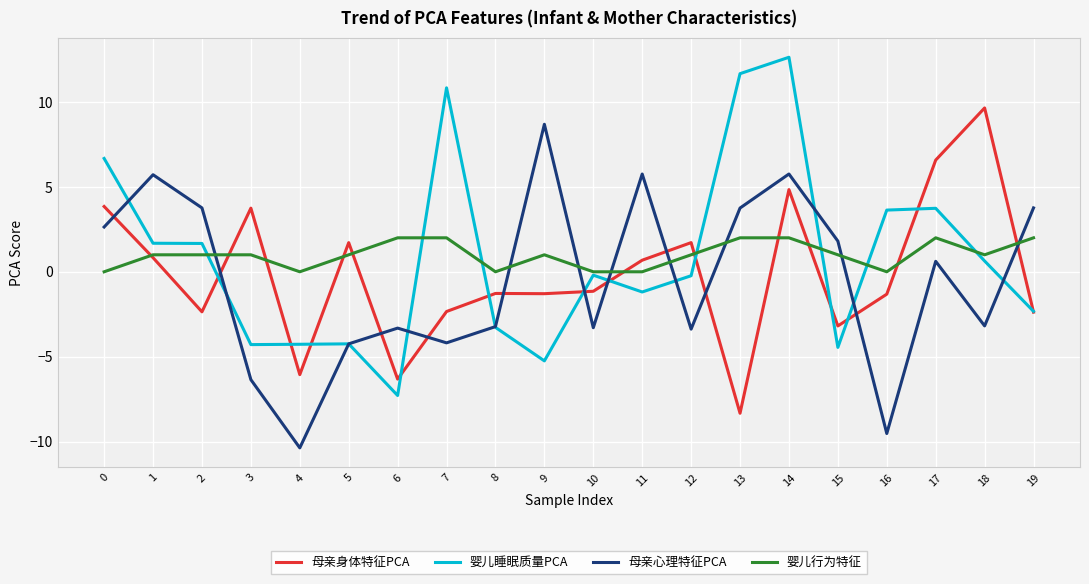

How many lines are shown in the chart?

4